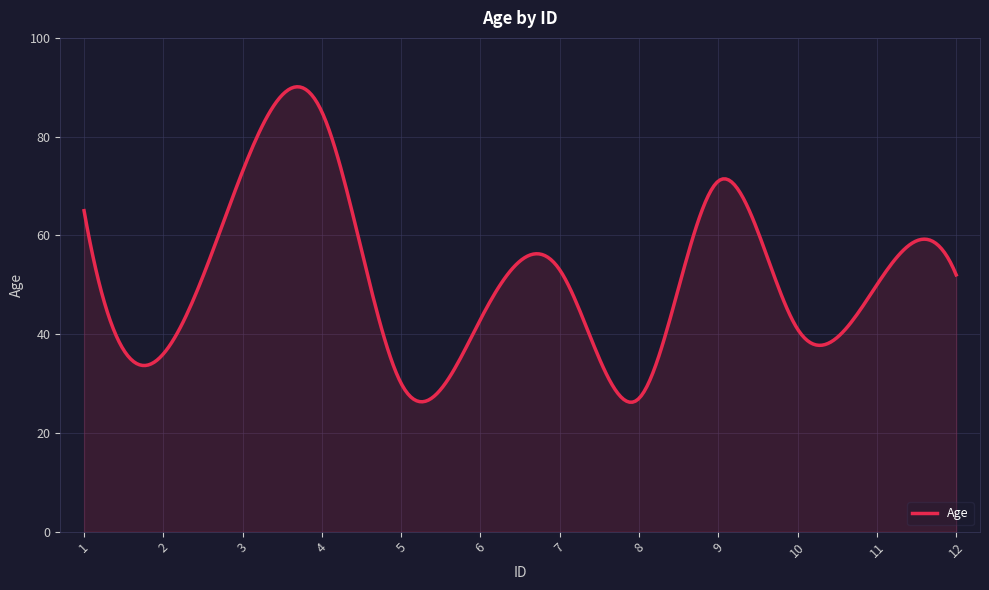

What is the maximum value shown in the chart?

90.1